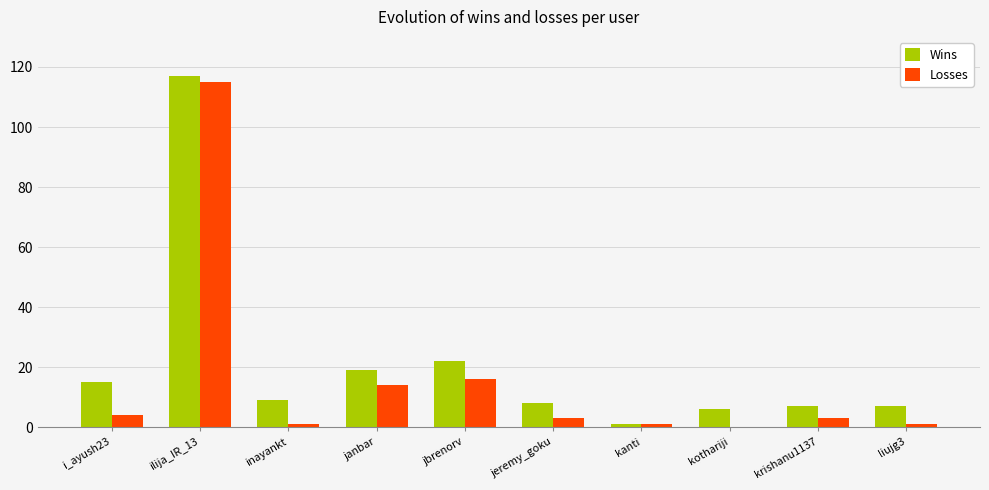

Reading left to right, extract all data points from this chart.

Wins: i_ayush23=15	ilija_IR_13=117	inayankt=9	janbar=19	jbrenorv=22	jeremy_goku=8	kanti=1	kothariji=6	krishanu1137=7	liujg3=7
Losses: i_ayush23=4	ilija_IR_13=115	inayankt=1	janbar=14	jbrenorv=16	jeremy_goku=3	kanti=1	kothariji=0	krishanu1137=3	liujg3=1